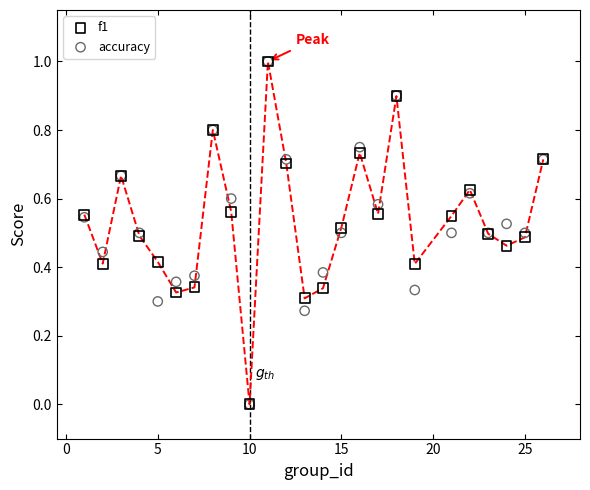

What are all the series names shown in the legend?

f1, accuracy